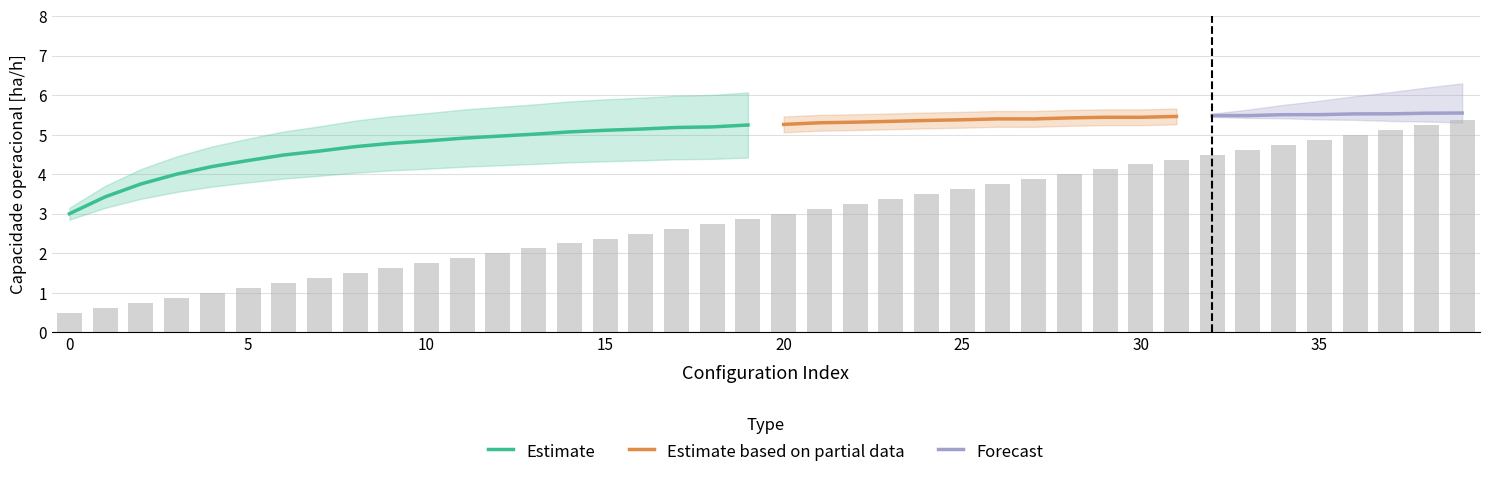

The Capacidade operacional [ha/h] series shows 3.5 at 37. True or false?

False